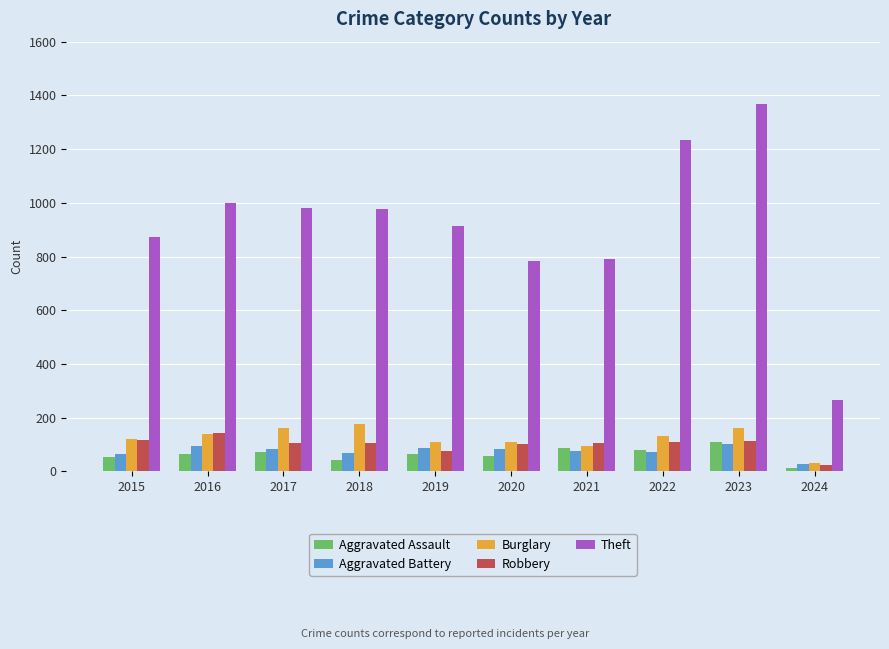

What is the spread (max minus min) of values at 2016?

933